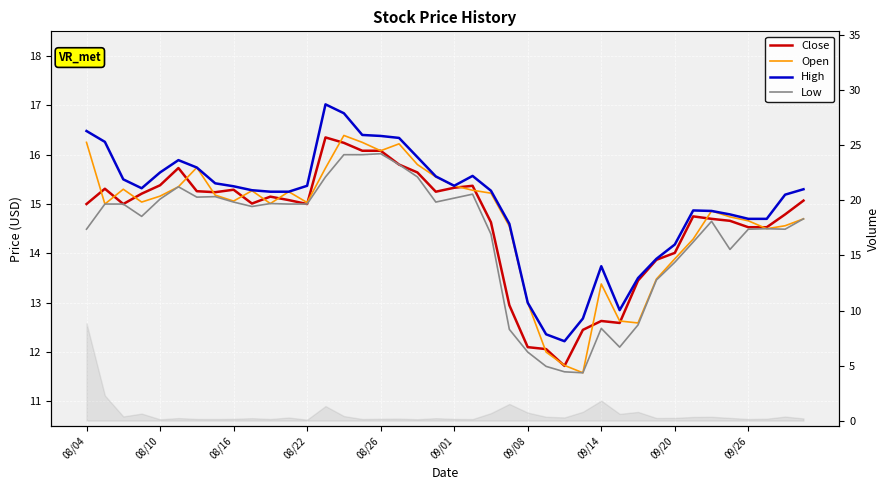

Reading left to right, list all the values displayed in this chart.

Close: 15.0	15.3	15.0	15.2	15.4	15.7	15.3	15.2	15.3	15.0	15.2	15.1	15.0	16.4	16.2	16.1	16.1	15.8	15.6	15.2	15.3	15.4	14.6	12.9	12.1	12.1	11.7	12.4	12.6	12.6	13.4	13.9	14.0	14.8	14.7	14.7	14.5	14.5	14.8	15.1
Open: 16.2	15.0	15.3	15.0	15.2	15.3	15.7	15.2	15.1	15.3	15.0	15.2	15.0	15.7	16.4	16.2	16.1	16.2	15.8	15.6	15.4	15.3	15.2	14.6	13.0	12.0	11.7	11.6	13.4	12.6	12.6	13.5	13.9	14.3	14.9	14.7	14.7	14.5	14.6	14.7
High: 16.5	16.3	15.5	15.3	15.6	15.9	15.7	15.4	15.4	15.3	15.2	15.2	15.4	17.0	16.8	16.4	16.4	16.3	15.9	15.6	15.4	15.6	15.3	14.6	13.0	12.4	12.2	12.7	13.7	12.8	13.5	13.9	14.2	14.9	14.9	14.8	14.7	14.7	15.2	15.3
Low: 14.5	15.0	15.0	14.8	15.1	15.3	15.1	15.2	15.0	14.9	15.0	15.0	15.0	15.6	16.0	16.0	16.0	15.8	15.6	15.0	15.1	15.2	14.4	12.5	12.0	11.7	11.6	11.6	12.5	12.1	12.6	13.5	13.8	14.2	14.7	14.1	14.5	14.5	14.5	14.7